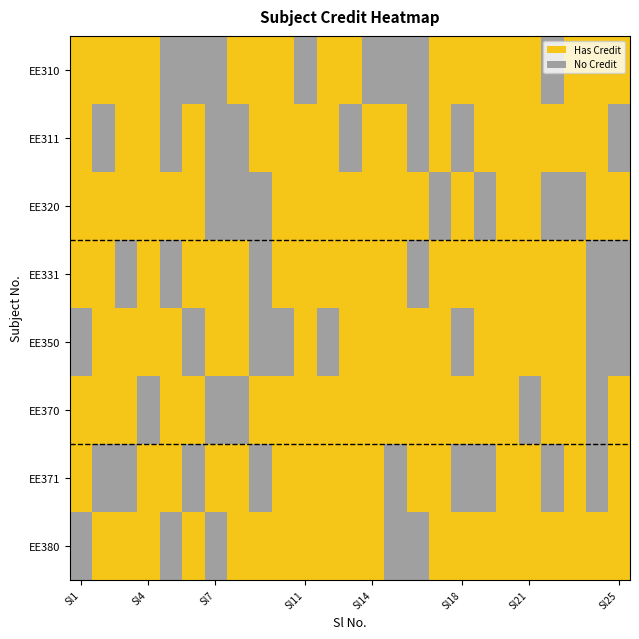

Reading right to left, what are all the values shown in this chart?

EE310: 6	6	6	-1	6	6	6	6	6	-1	-1	-1	6	6	-1	6	6	6	-1	-1	-1	6	6	6	6
EE311: -1	3	3	3	3	3	3	-1	3	-1	3	3	-1	3	3	3	3	-1	-1	3	-1	3	3	-1	3
EE320: 6	6	-1	-1	6	6	-1	6	-1	6	6	6	6	6	6	6	-1	-1	-1	6	6	6	6	6	6
EE331: -1	-1	3	3	3	3	3	3	3	-1	3	3	3	3	3	3	-1	3	3	3	-1	3	-1	3	3
EE350: -1	-1	6	6	6	6	6	-1	6	6	6	6	6	-1	6	-1	-1	6	6	-1	6	6	6	6	-1
EE370: 6	-1	6	6	-1	6	6	6	6	6	6	6	6	6	6	6	6	-1	-1	6	6	-1	6	6	6
EE371: 3	-1	3	-1	3	3	-1	-1	3	3	-1	3	3	3	3	3	-1	3	3	-1	3	3	-1	-1	3
EE380: 6	6	6	6	6	6	6	6	6	-1	-1	6	6	6	6	6	6	6	-1	6	-1	6	6	6	-1